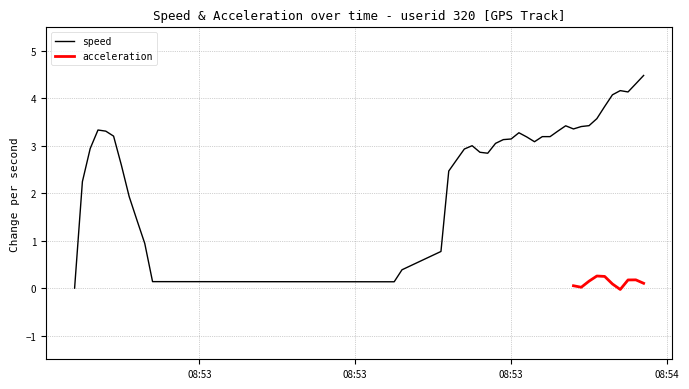

What is the sum of all values?

111.0